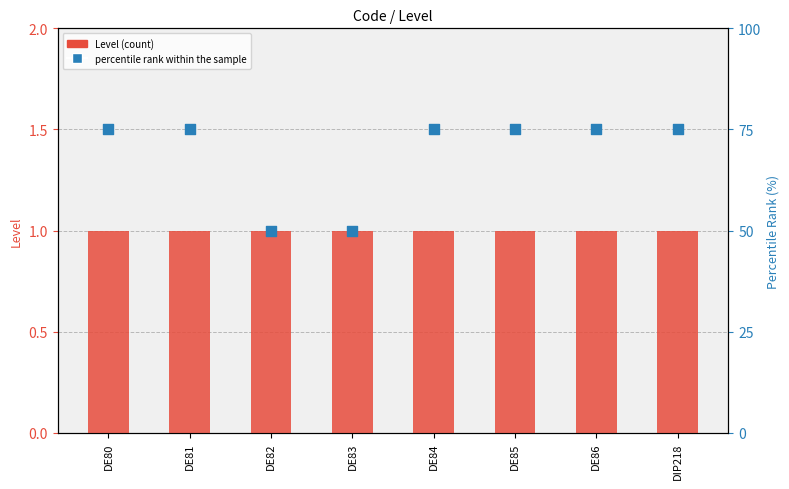

Which series contains the highest Y value?

percentile rank within the sample